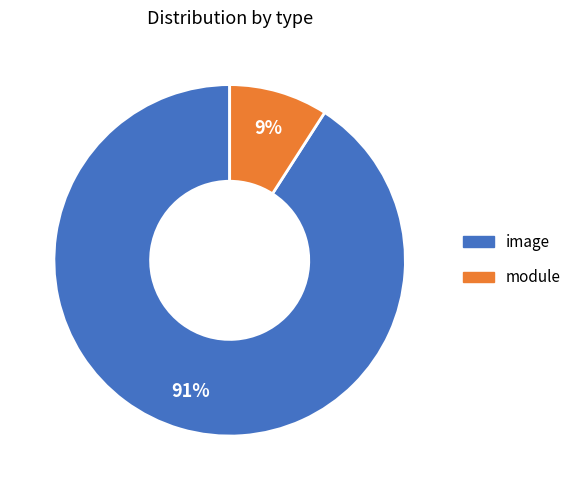

Is it true that module is 1% of the pie?

False